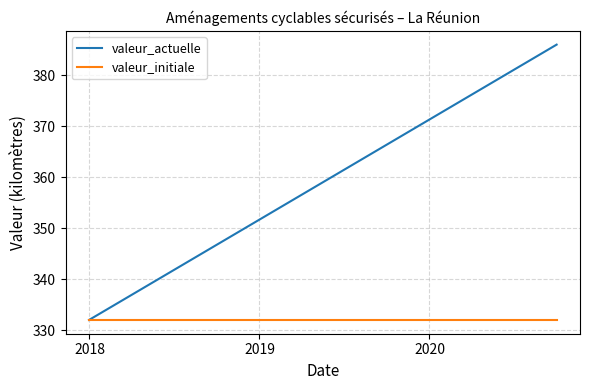

Which series has the largest total across all categories?

valeur_actuelle